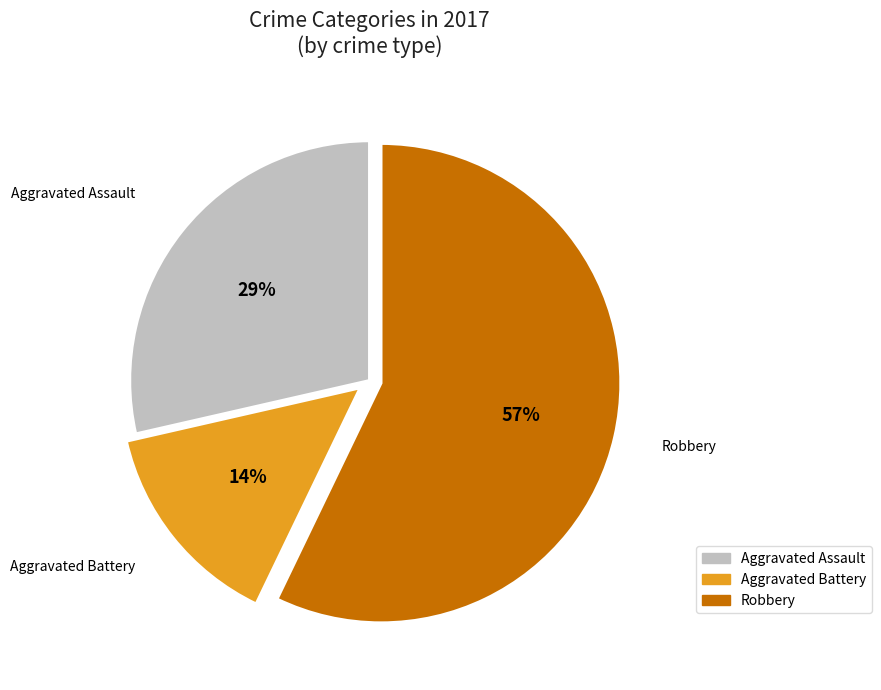

Which slice is the largest?

Robbery